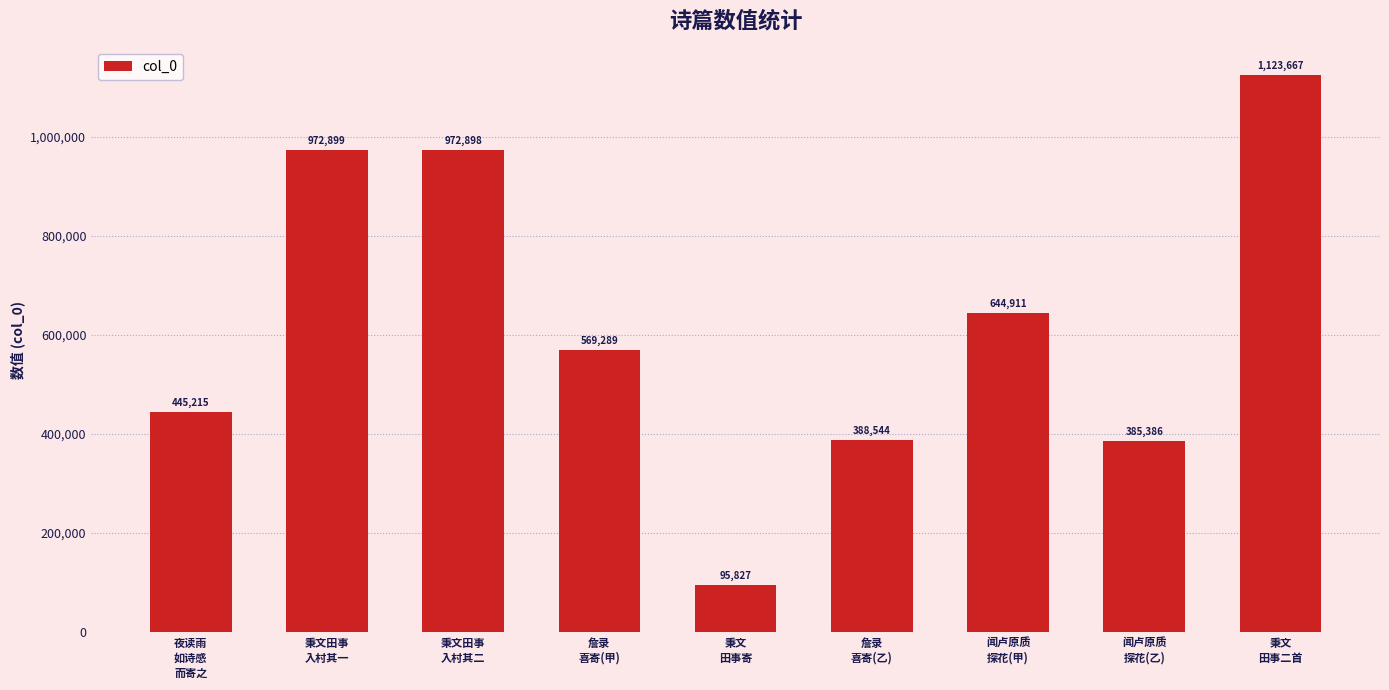

At which category does the chart reach its peak across all series?

秉文
田事二首